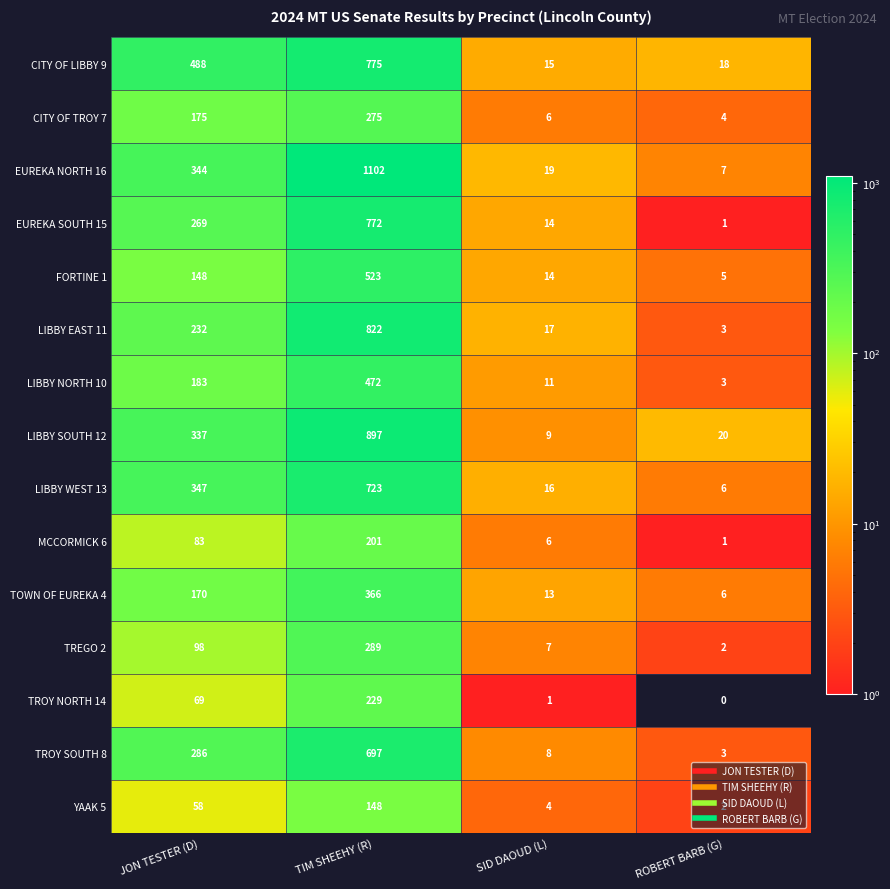

List the labels in order of YAAK 5 value, largest first.

TIM SHEEHY (R), JON TESTER (D), SID DAOUD (L), ROBERT BARB (G)